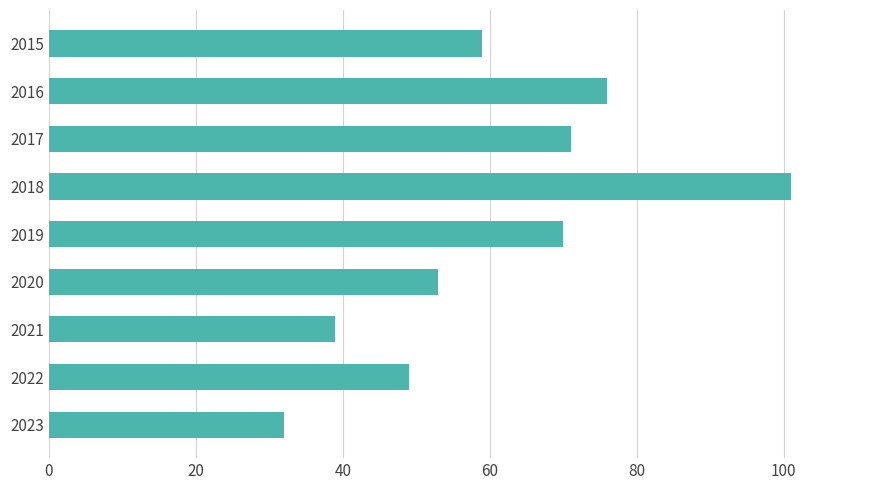

What is the difference between the maximum and minimum values?

69